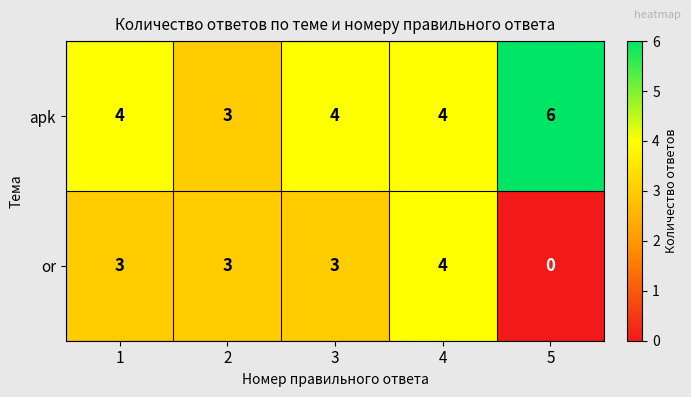

The or series shows 1 at 1. True or false?

False